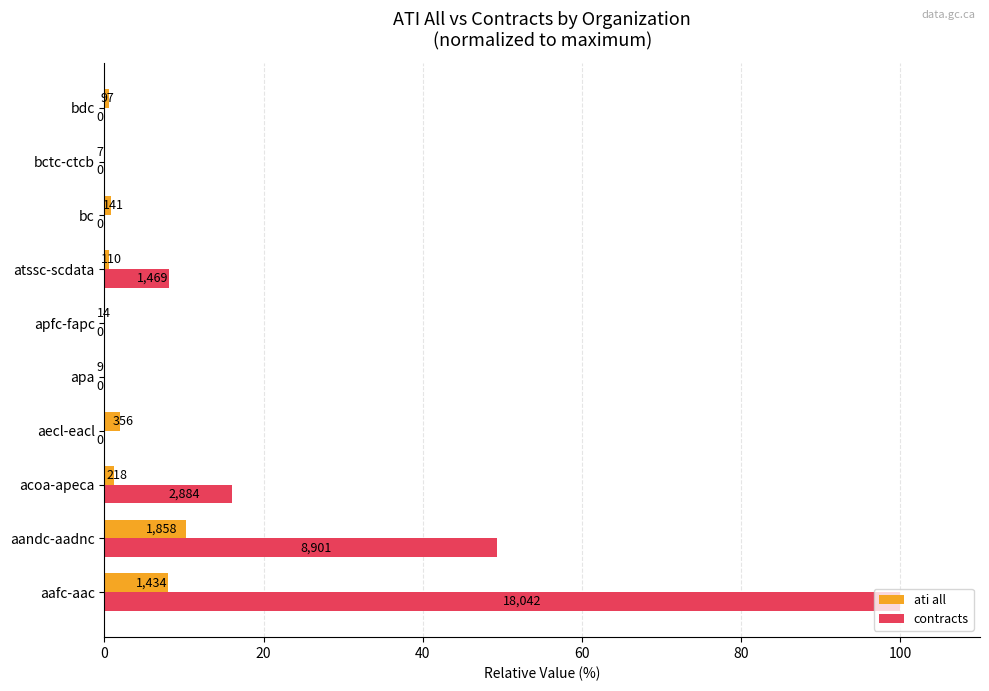

Which series has the widest spread of values?

contracts